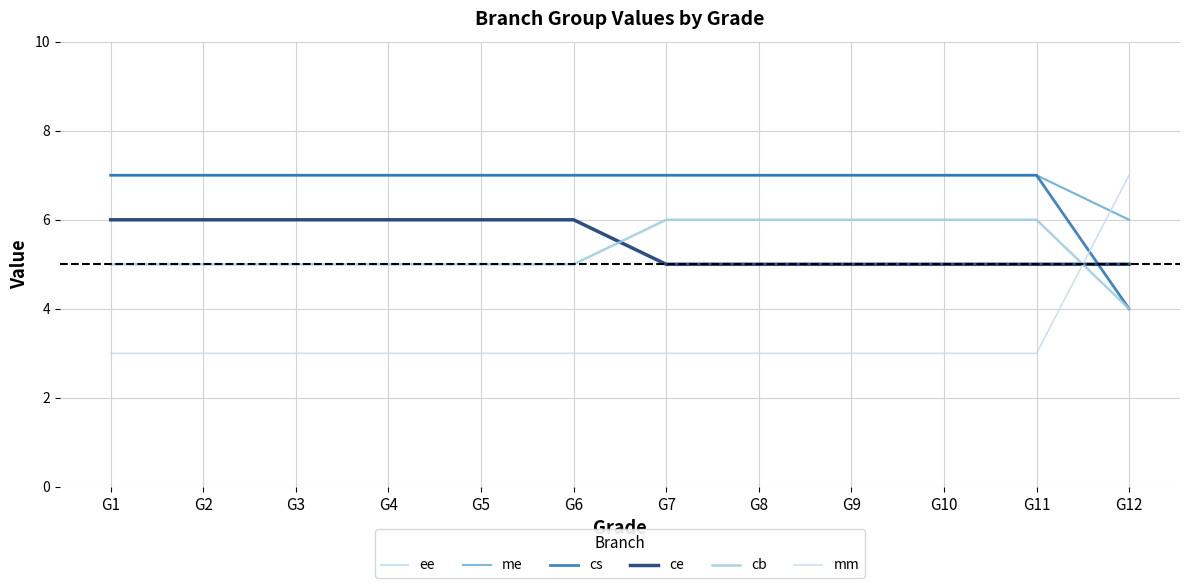

Is this an area chart (filled region under the line)?

No